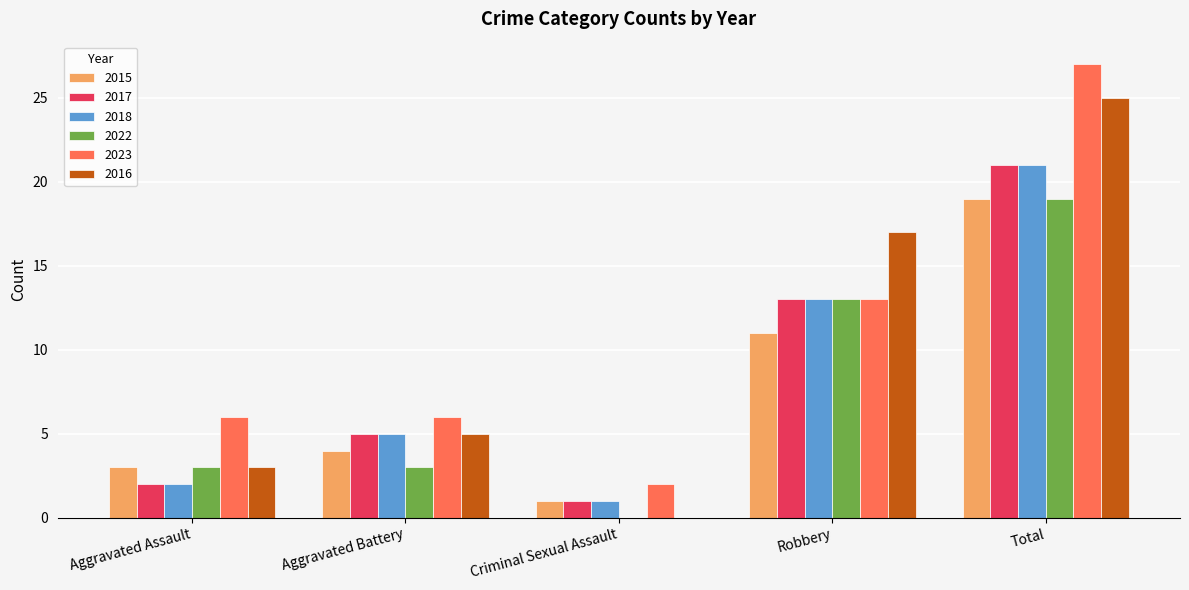

How many groups of bars are there?

5